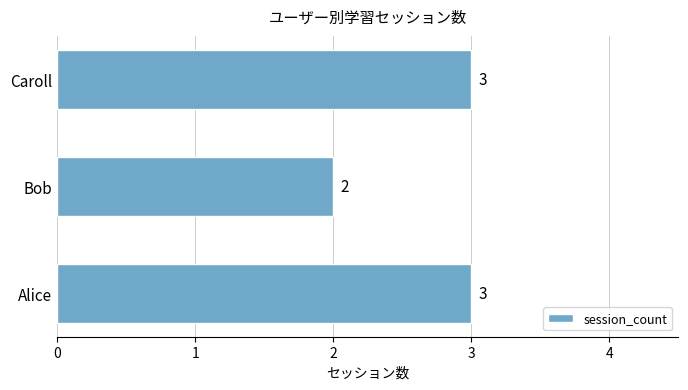

Reading bottom to top, list all the values displayed in this chart.

Alice=3	Bob=2	Caroll=3